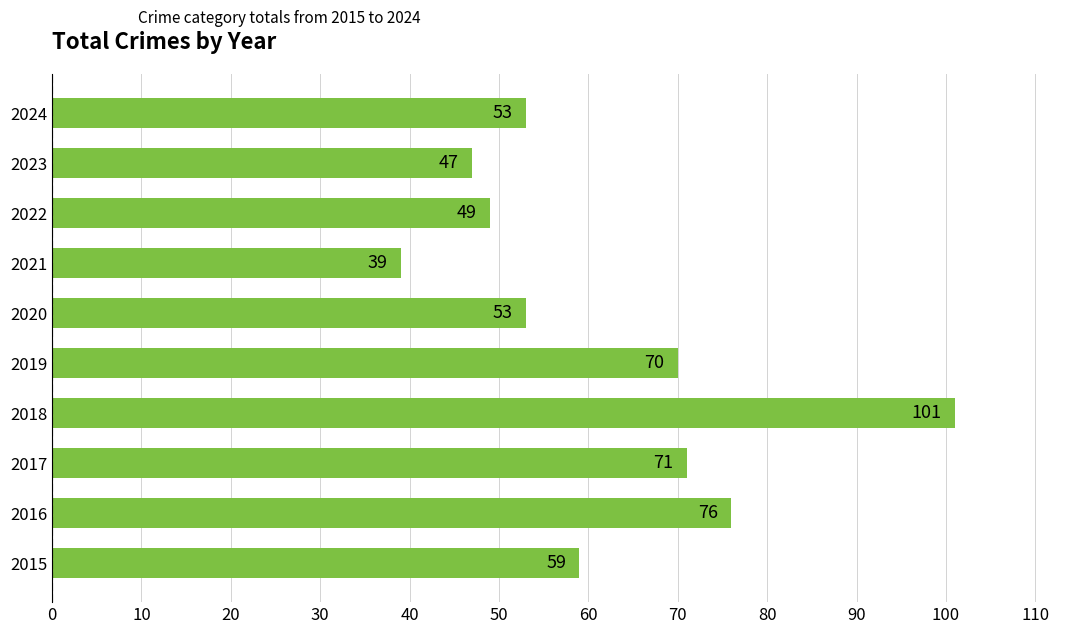

Approximately how many times larger is the value at 2023 compared to 2024?

0.9